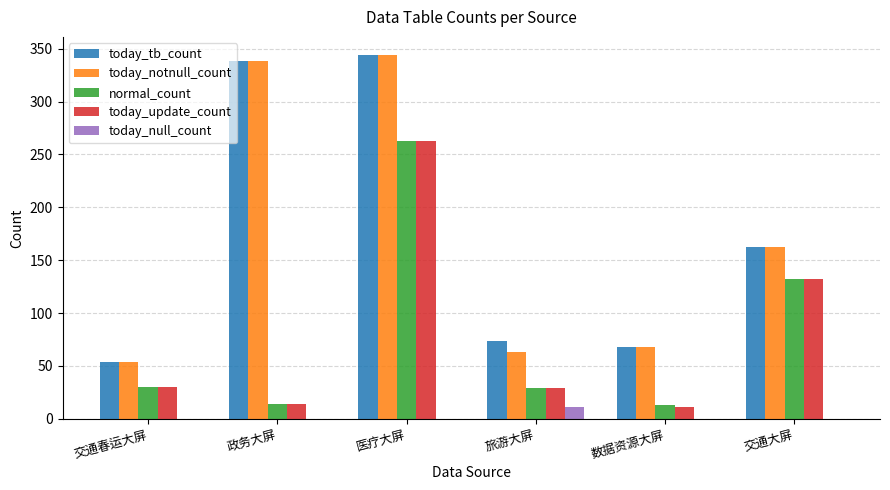

The normal_count series shows 125 at 医疗大屏. True or false?

False